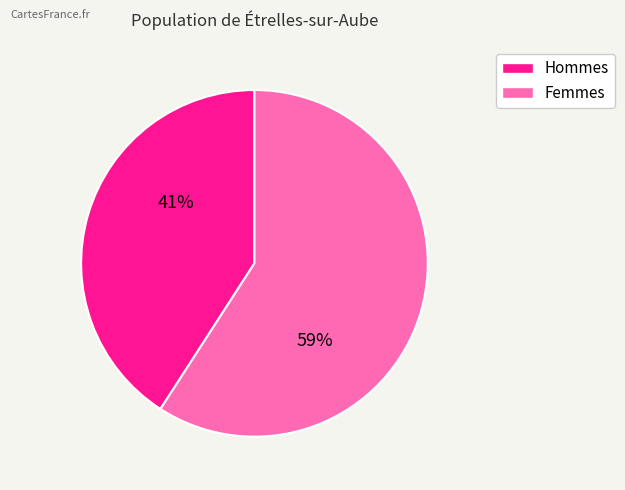

To the nearest percent, what is the average slice percentage?

50%